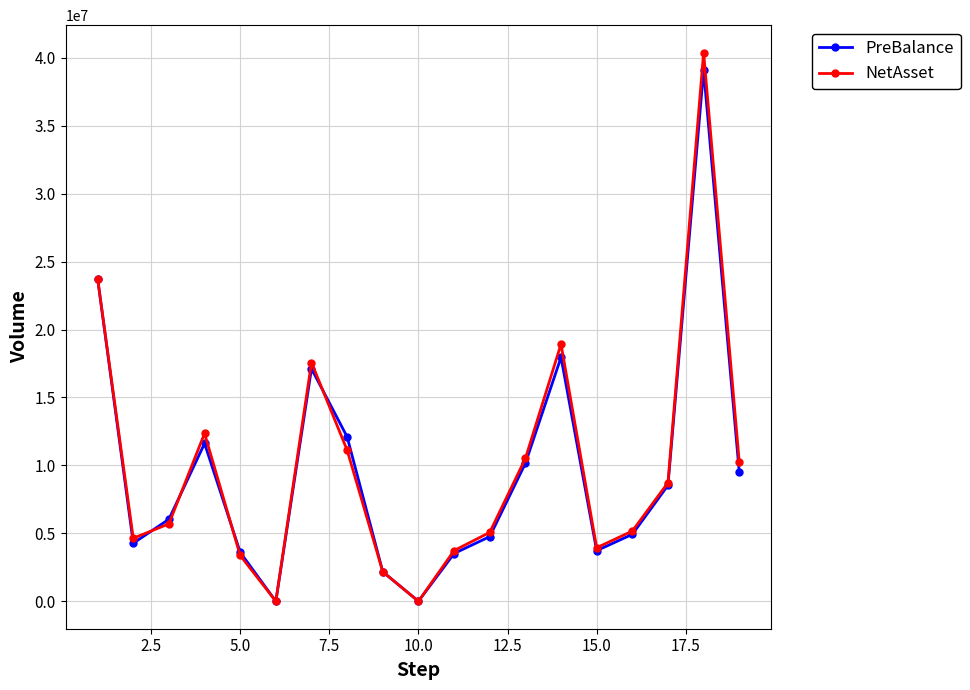

What is the value of the NetAsset point at the 12th from the left?

5070460.1